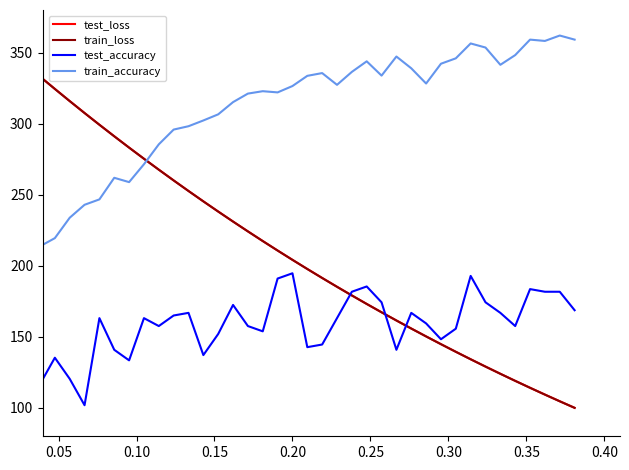

Which series has the widest spread of values?

test_loss